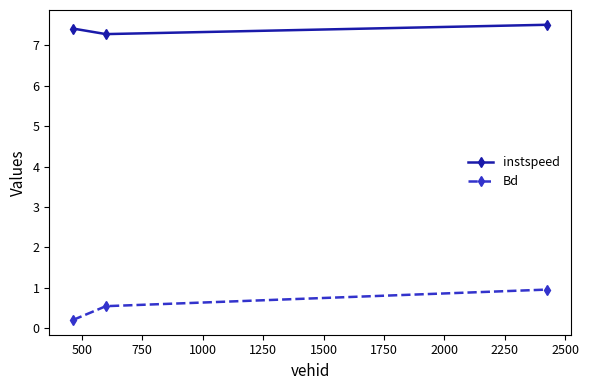

Does the chart have visible grid lines?

No